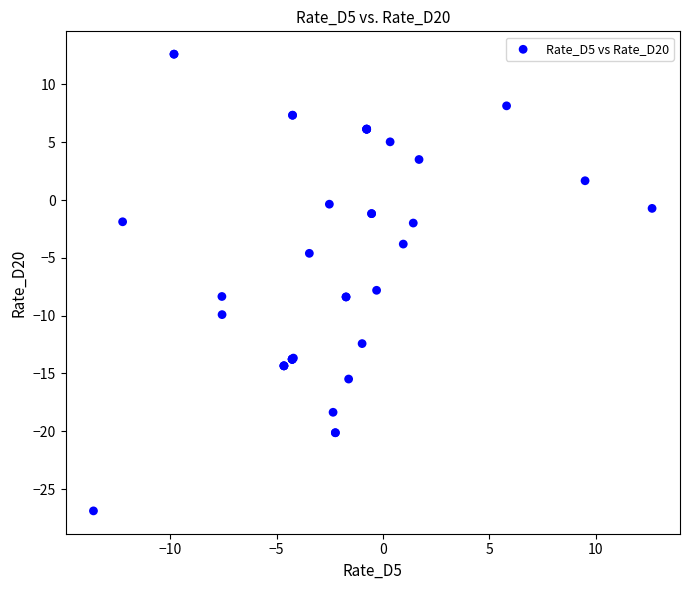

What Y value in the scatter plot is closest to -7?

-7.8